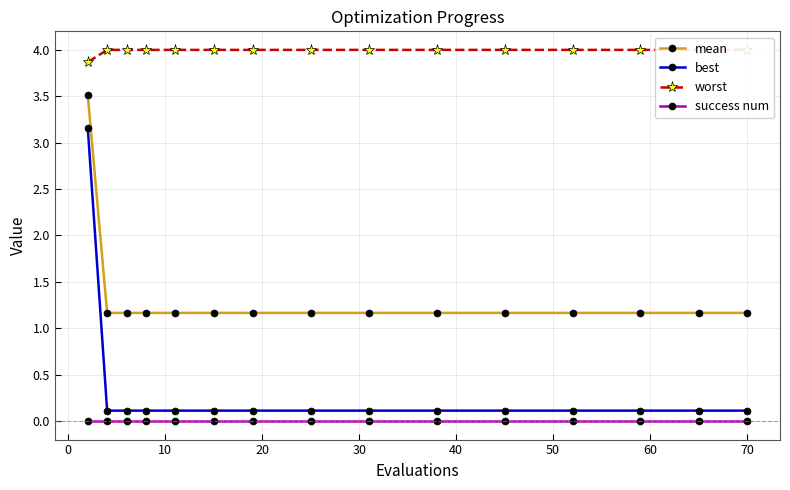

True or false: worst has more than 1 interior local peaks.

False